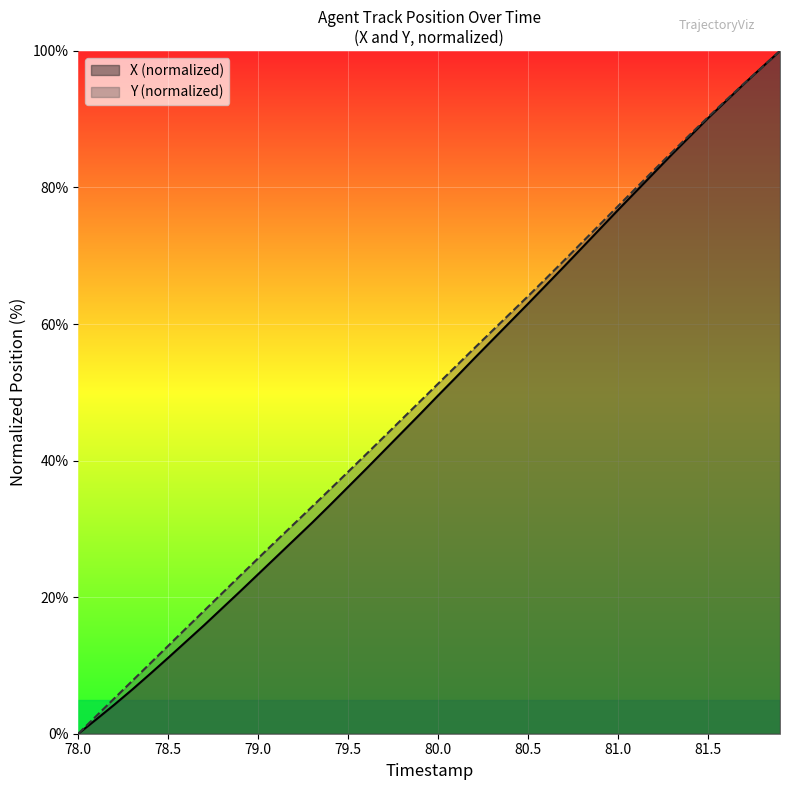

Which series has the largest range (max minus min)?

X